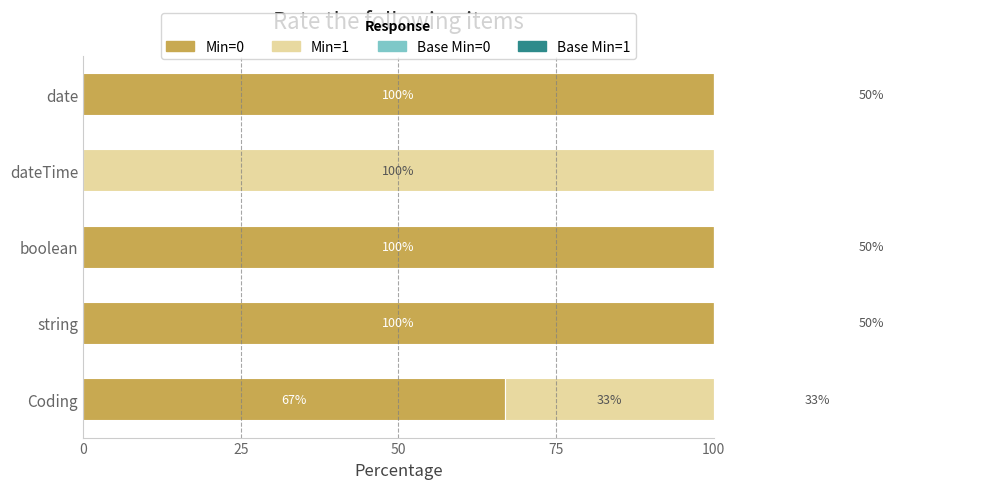

Are the bars horizontal?

Yes